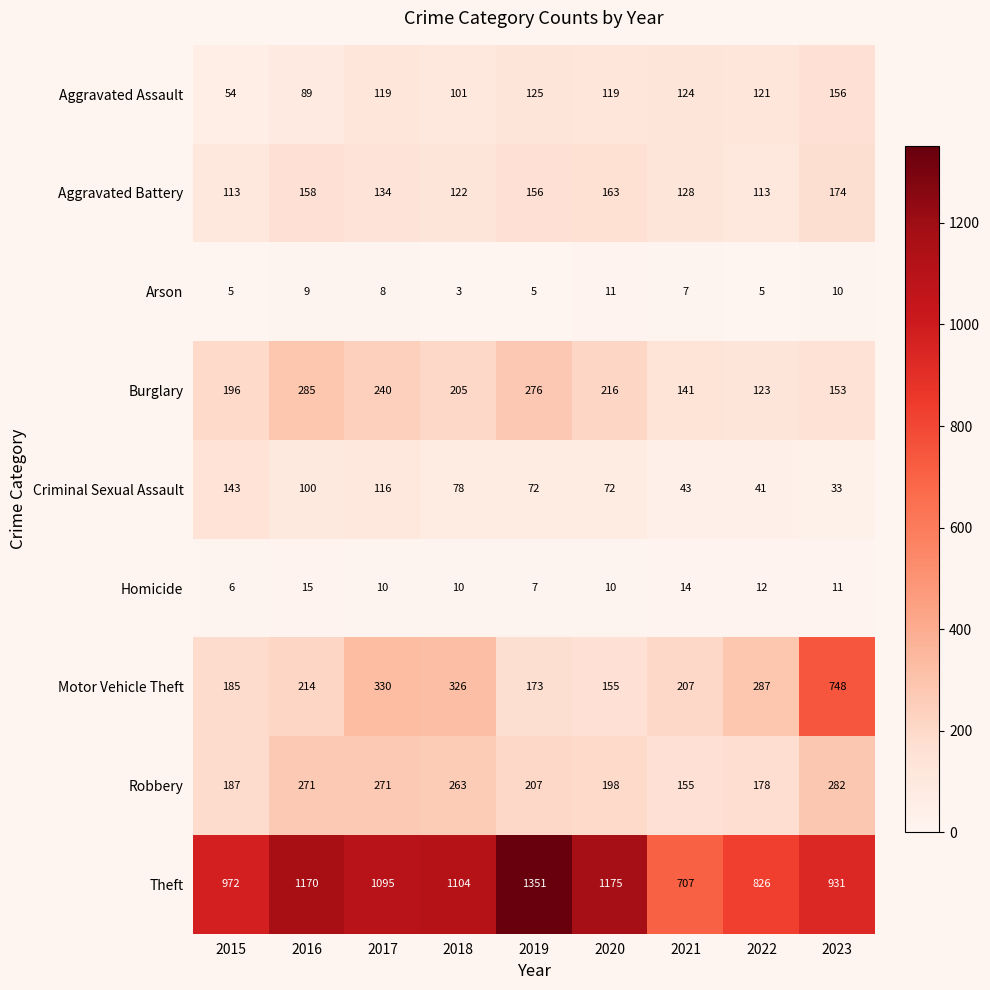

What is the approximate value of Motor Vehicle Theft at 2022, to the nearest 100?

300